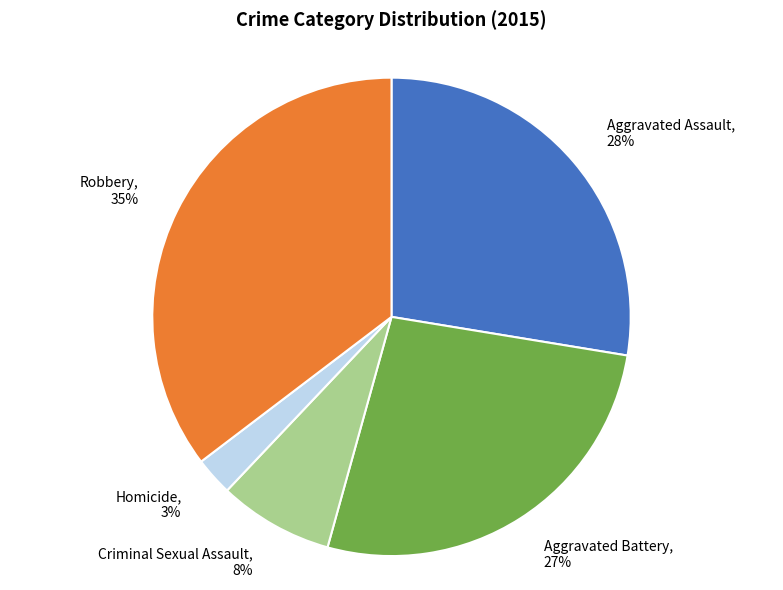

The Aggravated Assault slice represents 41% of the pie. True or false?

False